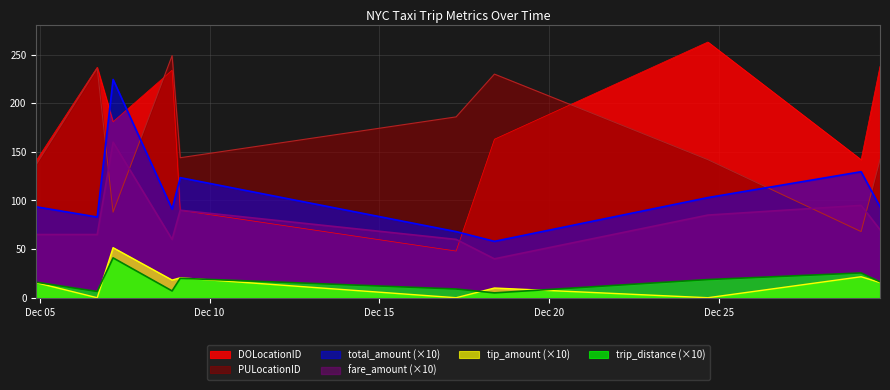

Reading left to right, what are all the values shown in this chart?

total_amount: 2018-12-04 21:25:14=93.5	2018-12-06 16:32:36=83.0	2018-12-07 03:45:19=224.5	2018-12-08 21:28:56=91.2	2018-12-09 03:13:26=123.5	2018-12-17 06:18:17=68.0	2018-12-18 09:23:10=58.0	2018-12-24 16:19:26=103.0	2018-12-29 04:39:07=129.6	2018-12-29 18:00:25=93.6
fare_amount: 2018-12-04 21:25:14=65.0	2018-12-06 16:32:36=65.0	2018-12-07 03:45:19=160.0	2018-12-08 21:28:56=60.0	2018-12-09 03:13:26=90.0	2018-12-17 06:18:17=60.0	2018-12-18 09:23:10=40.0	2018-12-24 16:19:26=85.0	2018-12-29 04:39:07=95.0	2018-12-29 18:00:25=70.0
trip_distance: 2018-12-04 21:25:14=16.0	2018-12-06 16:32:36=6.4	2018-12-07 03:45:19=41.0	2018-12-08 21:28:56=7.0	2018-12-09 03:13:26=20.0	2018-12-17 06:18:17=9.0	2018-12-18 09:23:10=5.0	2018-12-24 16:19:26=18.7	2018-12-29 04:39:07=25.5	2018-12-29 18:00:25=16.4
tip_amount: 2018-12-04 21:25:14=15.5	2018-12-06 16:32:36=0.0	2018-12-07 03:45:19=51.5	2018-12-08 21:28:56=18.2	2018-12-09 03:13:26=20.5	2018-12-17 06:18:17=0.0	2018-12-18 09:23:10=10.0	2018-12-24 16:19:26=0.0	2018-12-29 04:39:07=21.6	2018-12-29 18:00:25=15.6
DOLocationID: 2018-12-04 21:25:14=141.0	2018-12-06 16:32:36=237.0	2018-12-07 03:45:19=181.0	2018-12-08 21:28:56=234.0	2018-12-09 03:13:26=90.0	2018-12-17 06:18:17=48.0	2018-12-18 09:23:10=163.0	2018-12-24 16:19:26=263.0	2018-12-29 04:39:07=142.0	2018-12-29 18:00:25=238.0
PULocationID: 2018-12-04 21:25:14=137.0	2018-12-06 16:32:36=236.0	2018-12-07 03:45:19=88.0	2018-12-08 21:28:56=249.0	2018-12-09 03:13:26=144.0	2018-12-17 06:18:17=186.0	2018-12-18 09:23:10=230.0	2018-12-24 16:19:26=142.0	2018-12-29 04:39:07=68.0	2018-12-29 18:00:25=142.0